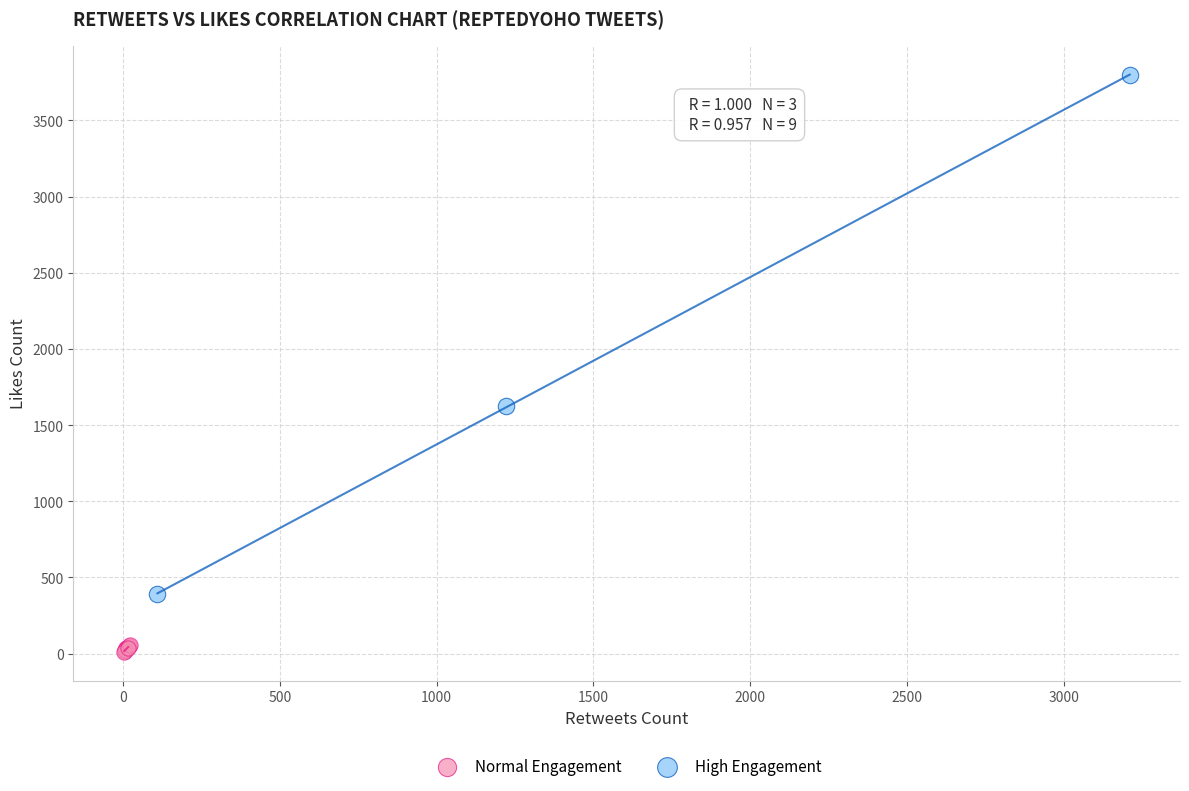

Which series contains the highest Y value?

High Engagement